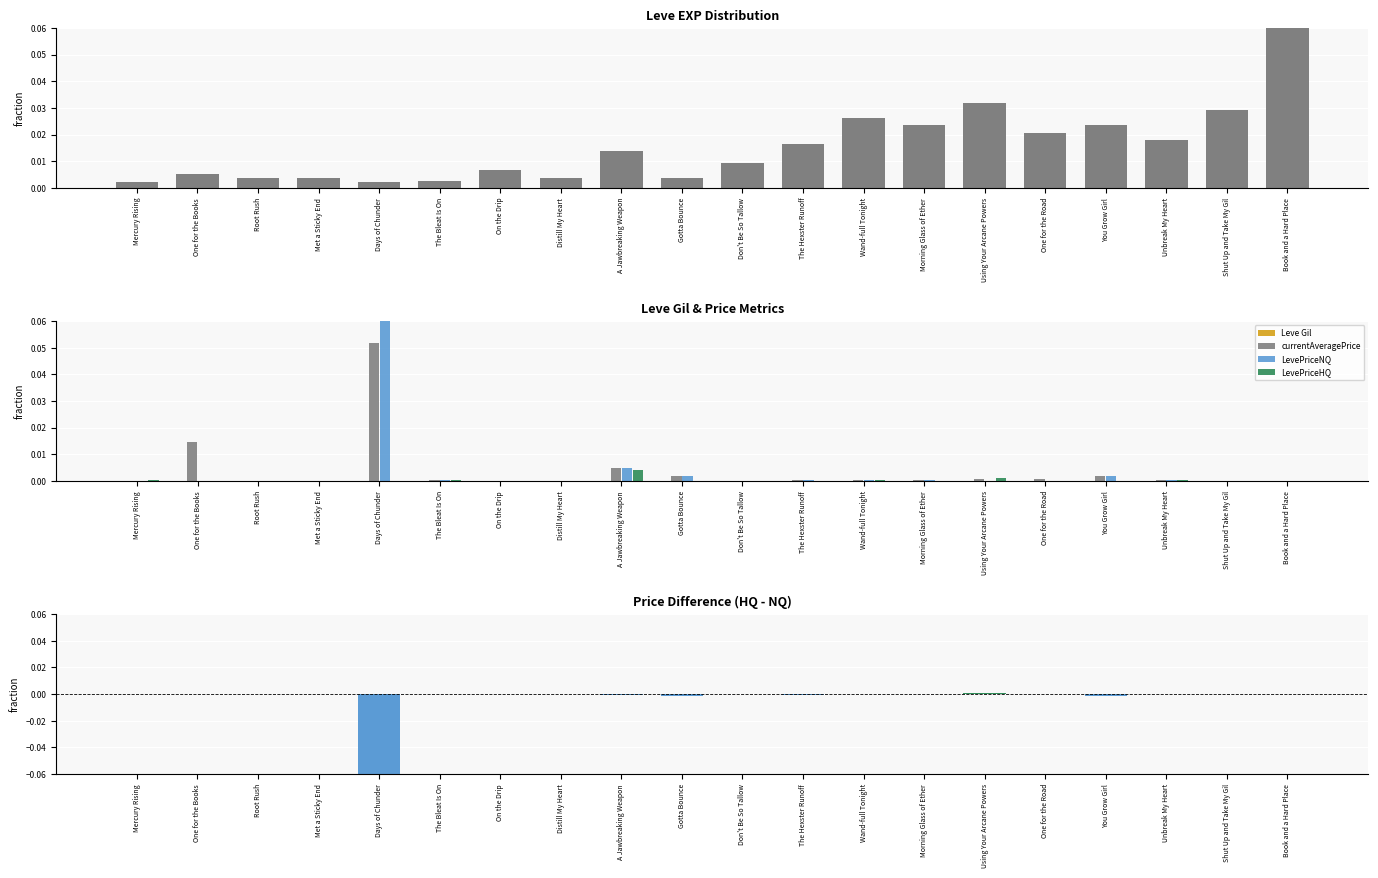

The value of Leve EXP at Unbreak My Heart is 0.0. True or false?

True